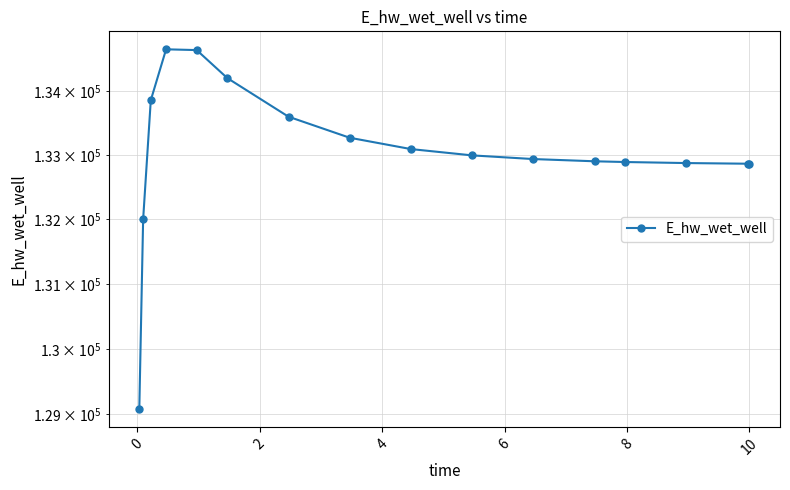

What is the greatest value displayed?

134666.1